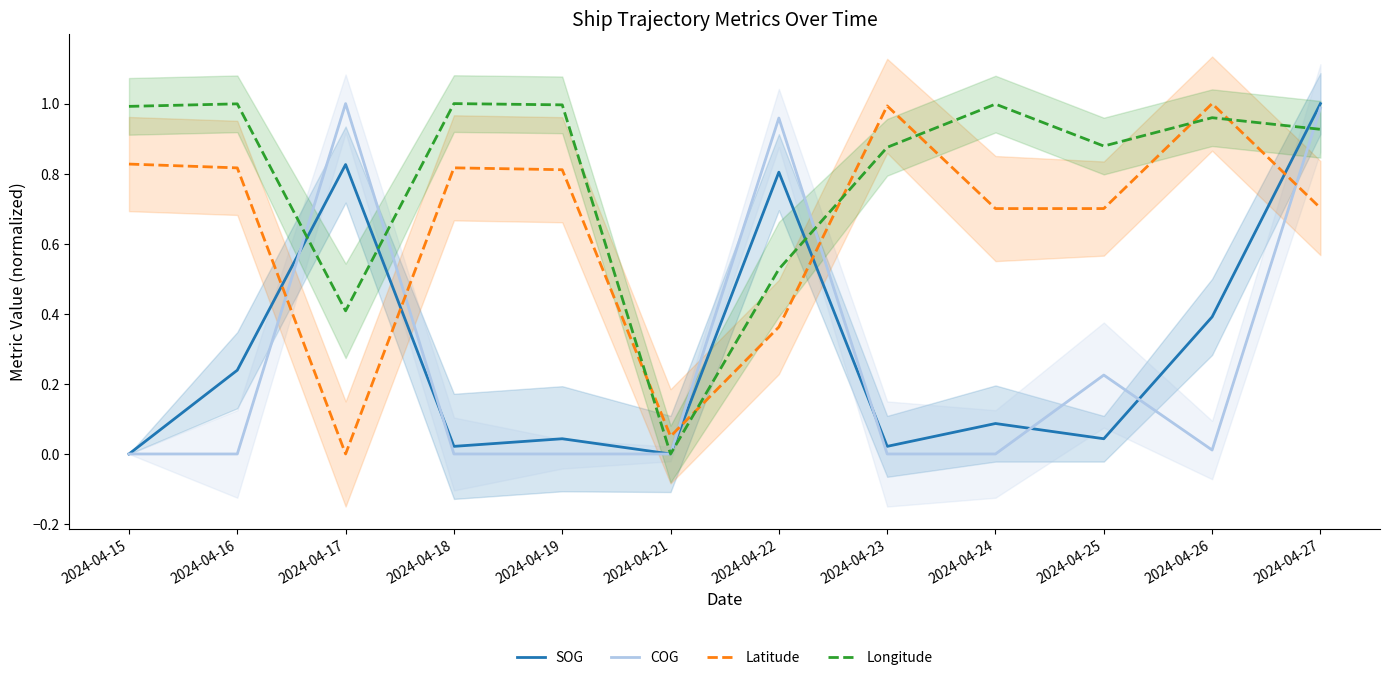

Which series has the largest total across all categories?

Longitude